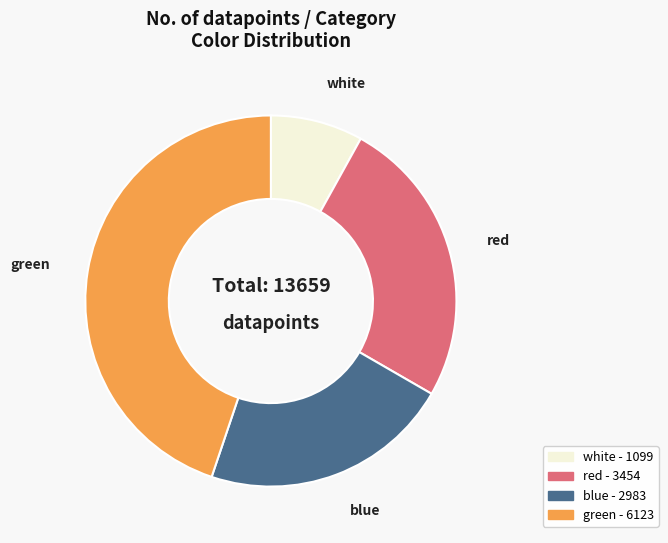

What is the smallest slice in the pie chart?

white